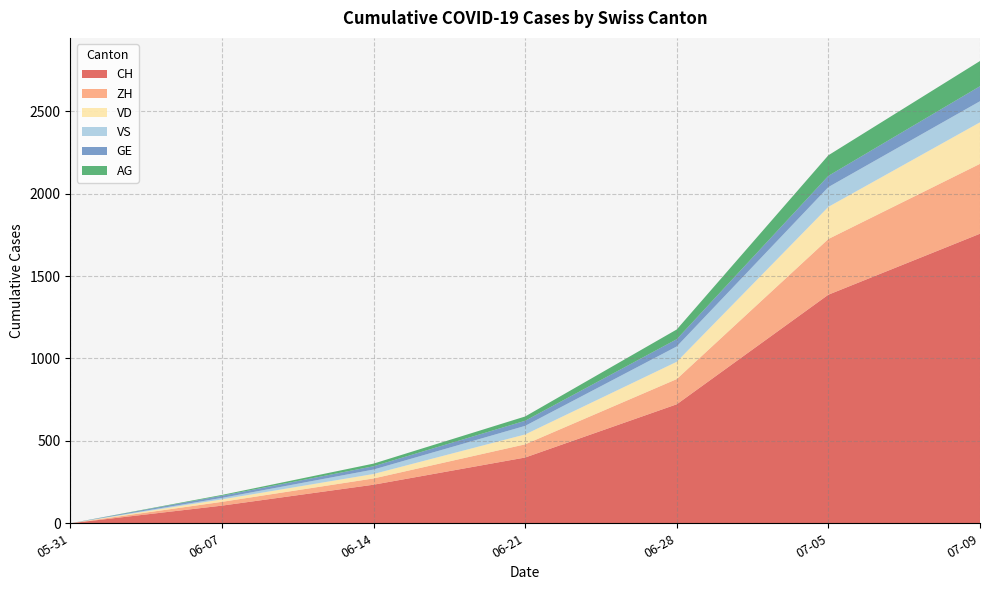

Reading right to left, list all the values displayed in this chart.

CH: 1757	1387	722	399	234	107	0
ZH: 424	338	153	80	38	23	0
VD: 252	195	105	60	27	15	0
VS: 128	120	93	52	27	9	0
GE: 91	68	44	31	20	13	0
AG: 153	125	59	26	16	5	0